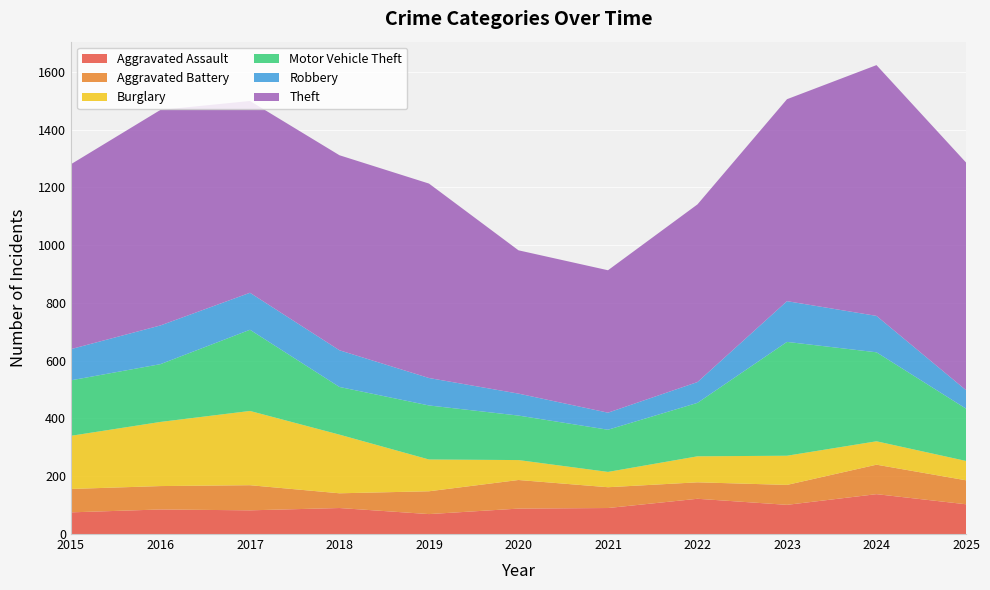

Reading left to right, transcribe all the data shown in this chart.

Aggravated Assault: 2015=75	2016=85	2017=82	2018=90	2019=69	2020=88	2021=90	2022=122	2023=101	2024=138	2025=103
Aggravated Battery: 2015=81	2016=81	2017=87	2018=51	2019=79	2020=99	2021=72	2022=57	2023=69	2024=102	2025=83
Burglary: 2015=184	2016=222	2017=257	2018=203	2019=110	2020=69	2021=53	2022=90	2023=101	2024=81	2025=67
Motor Vehicle Theft: 2015=192	2016=200	2017=281	2018=165	2019=187	2020=154	2021=146	2022=185	2023=394	2024=308	2025=181
Robbery: 2015=108	2016=134	2017=128	2018=127	2019=95	2020=76	2021=59	2022=72	2023=141	2024=126	2025=64
Theft: 2015=640	2016=746	2017=664	2018=675	2019=673	2020=496	2021=493	2022=615	2023=699	2024=868	2025=788